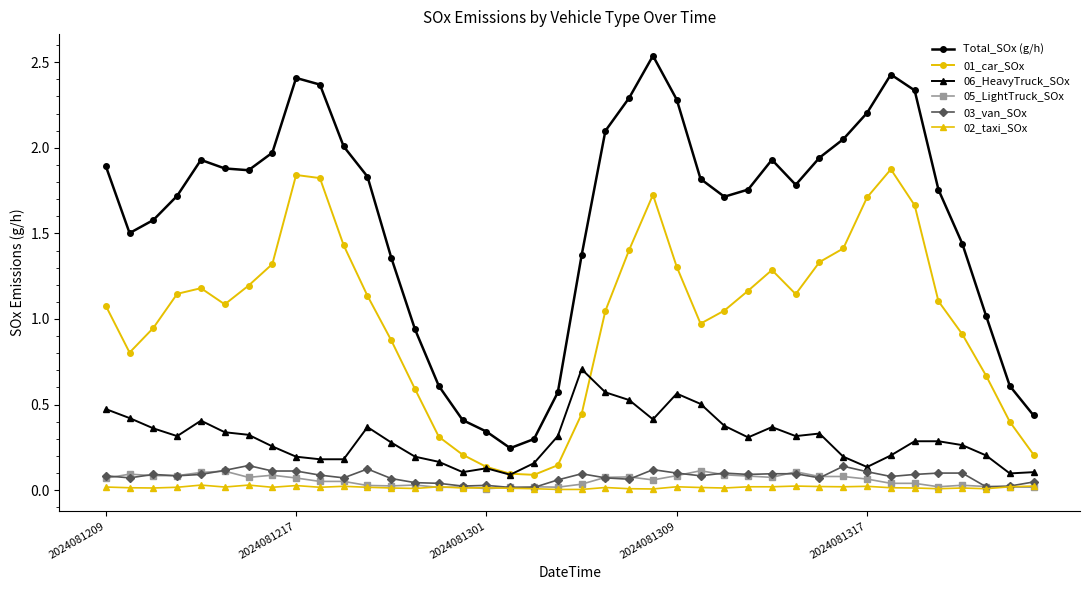

At how many categories does at least one series exceed 1?

31